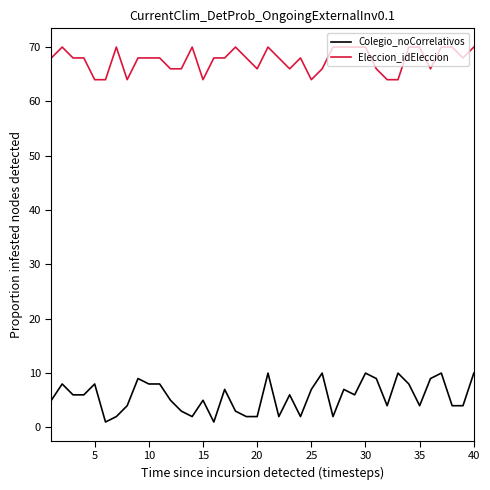

At how many categories does at least one series exceed 55?

40